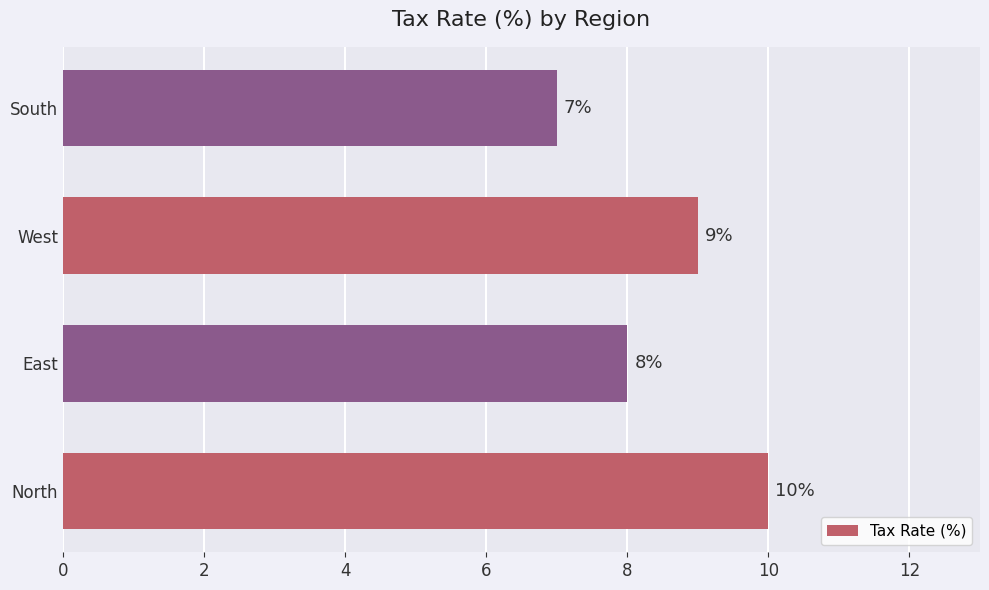

Reading bottom to top, what are all the values shown in this chart?

10	8	9	7